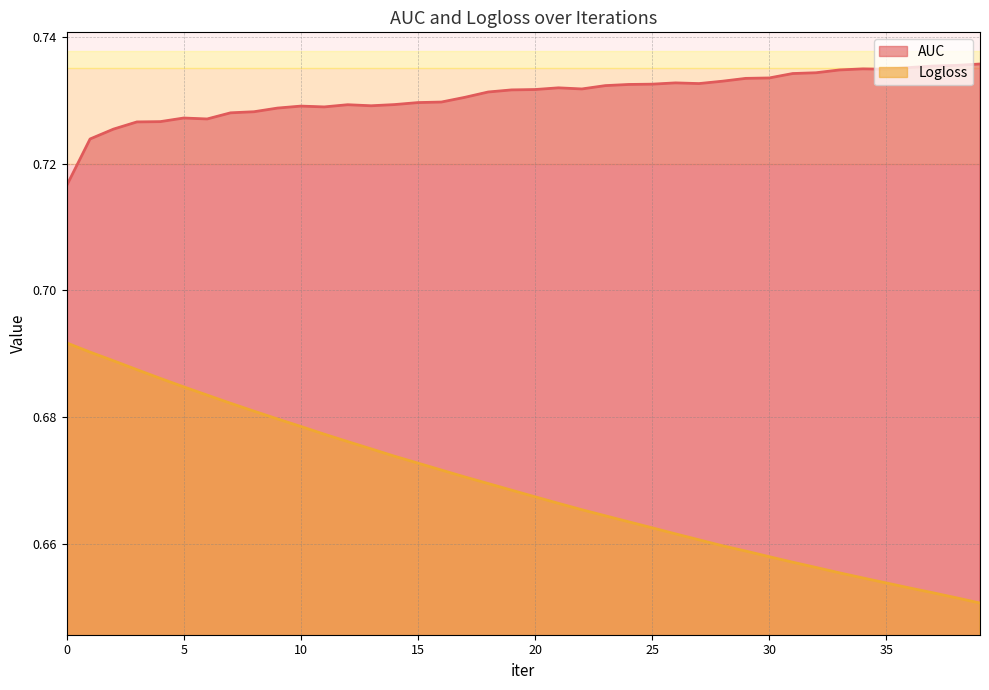

True or false: AUC and Logloss cross at least once.

False